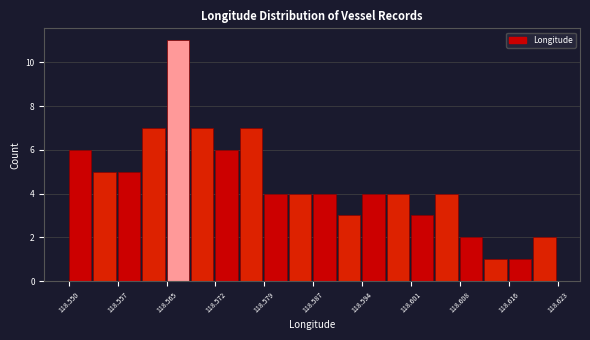

Around what value on the x-axis is the tallest bar? Give the approximate position of its centre, as read against the axis.

118.566